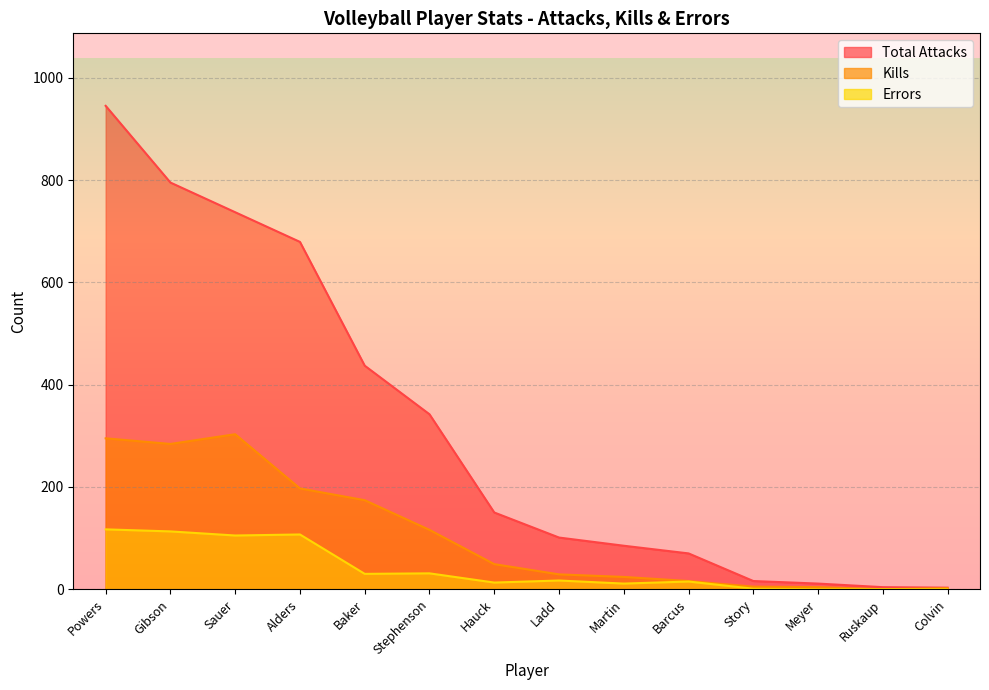

What is the difference between the Kills values at Barcus and Gibson?

268